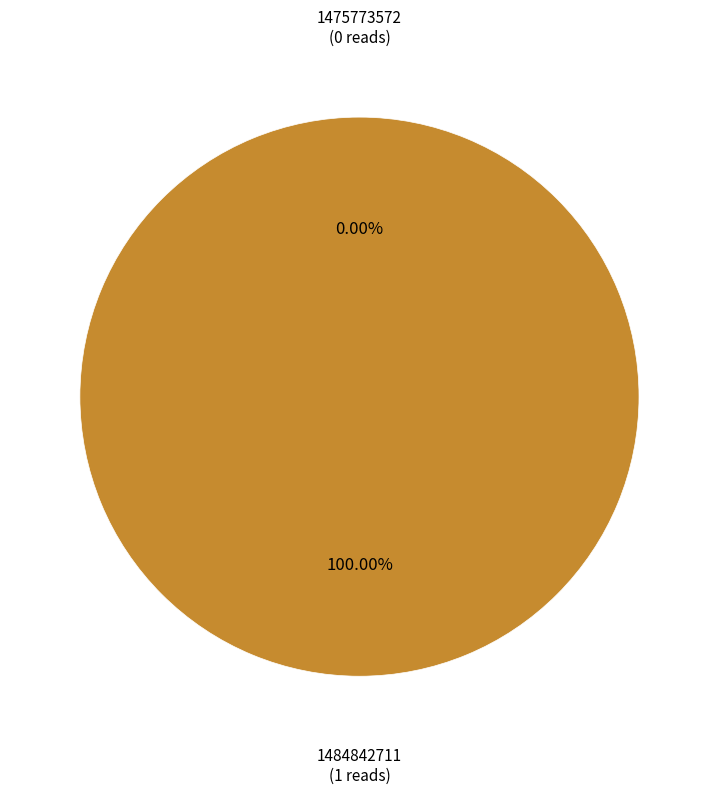

Is the sum of 1484842711 and 1475773572 greater than half?

Yes